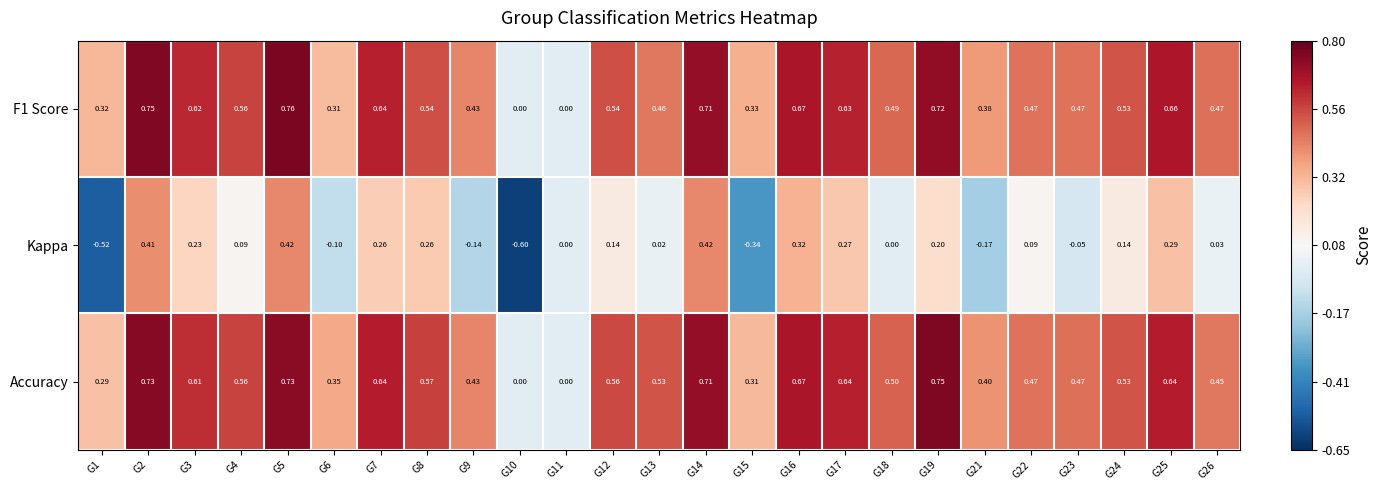

What is the minimum value shown in the chart?

-0.6